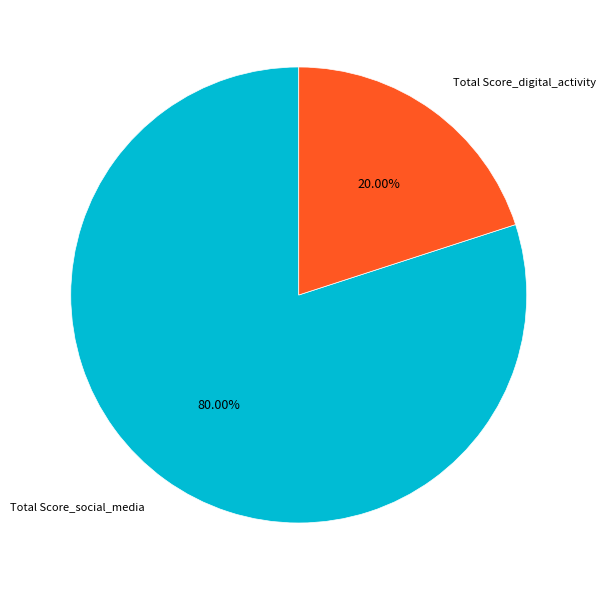

Count the number of slices in the pie.

2